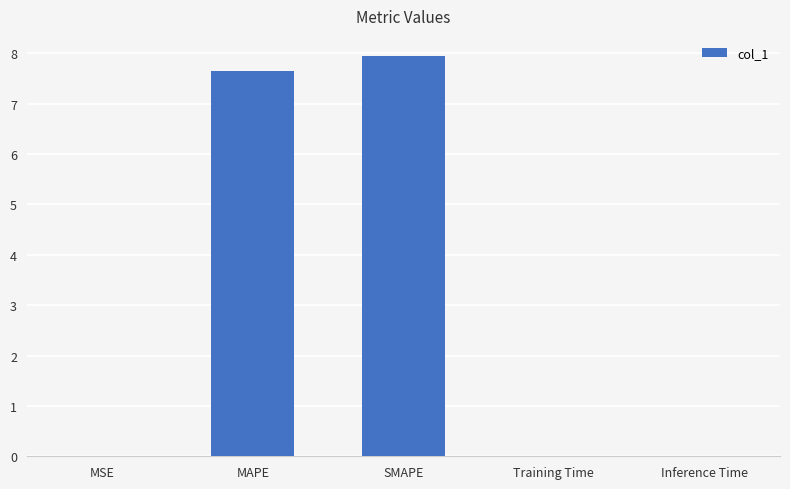

What is the sum of all values?

15.6